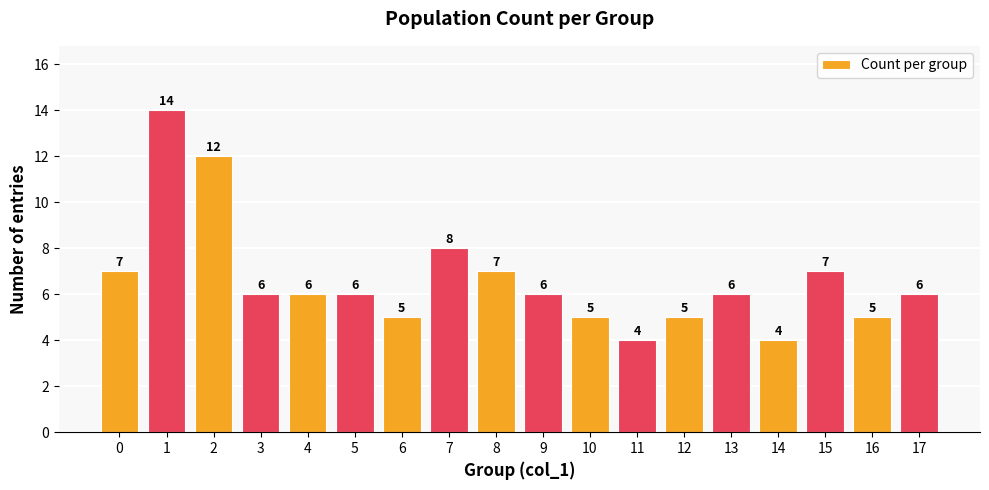

Does the chart contain stacked bars?

No